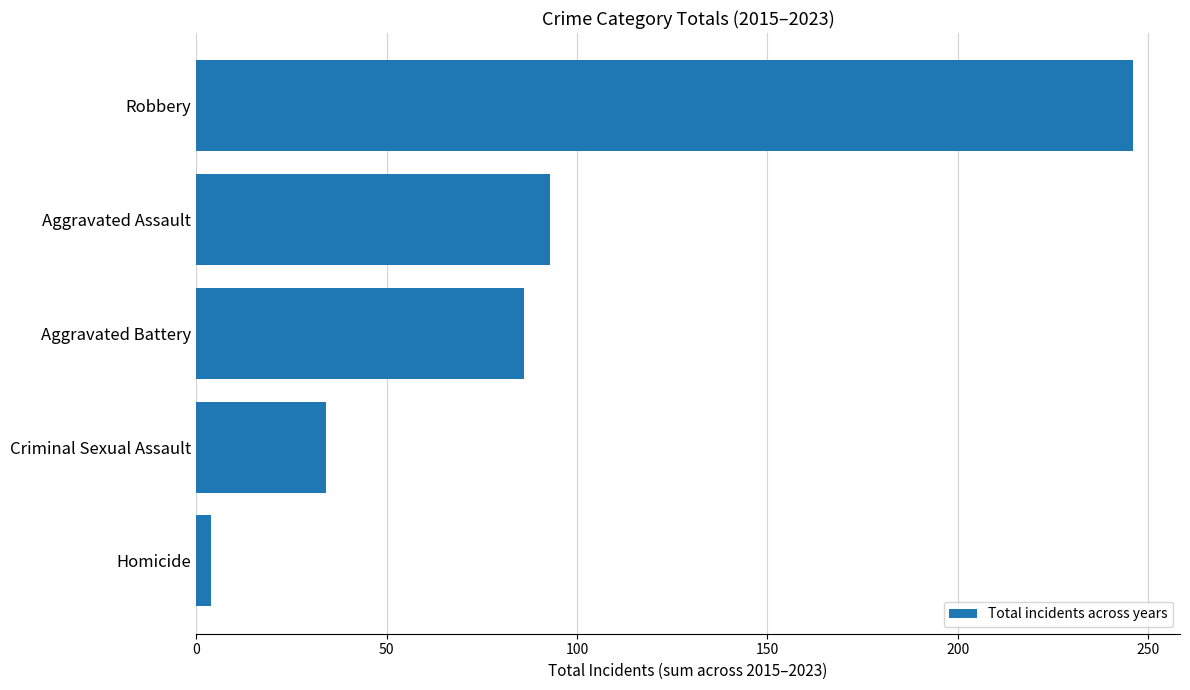

Does the chart contain any negative values?

No